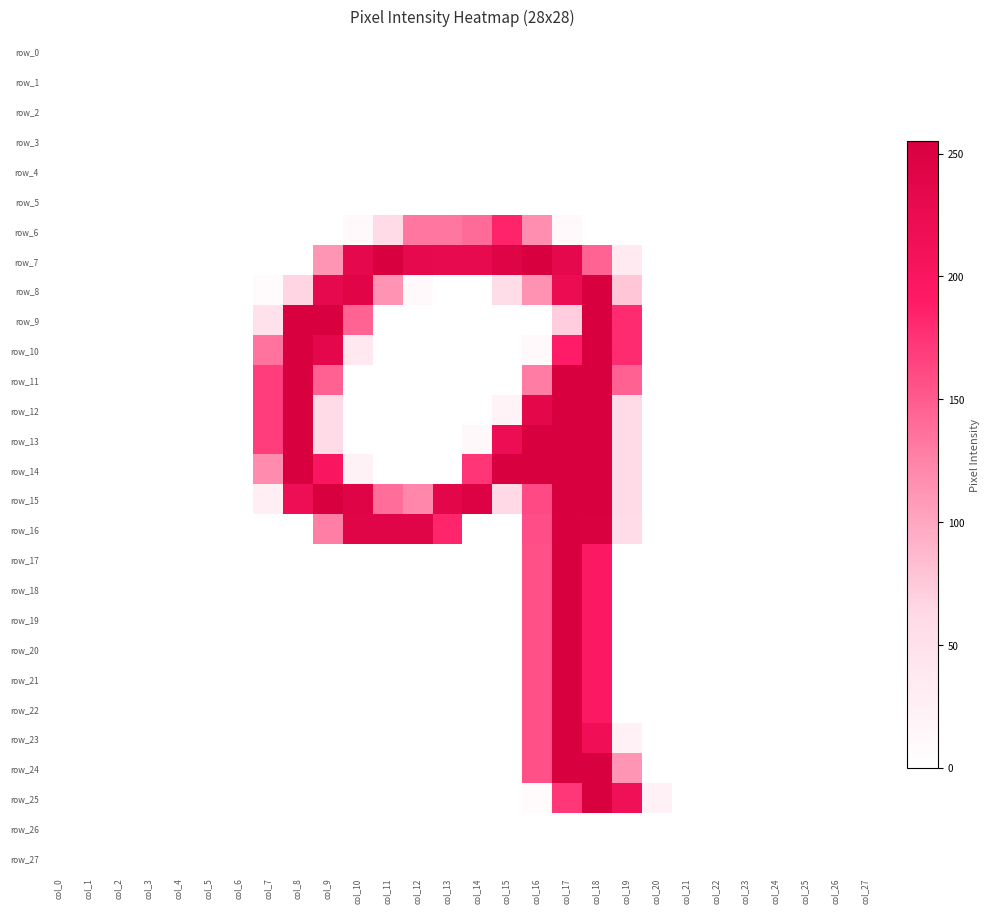

Which series has the widest spread of values?

row_16